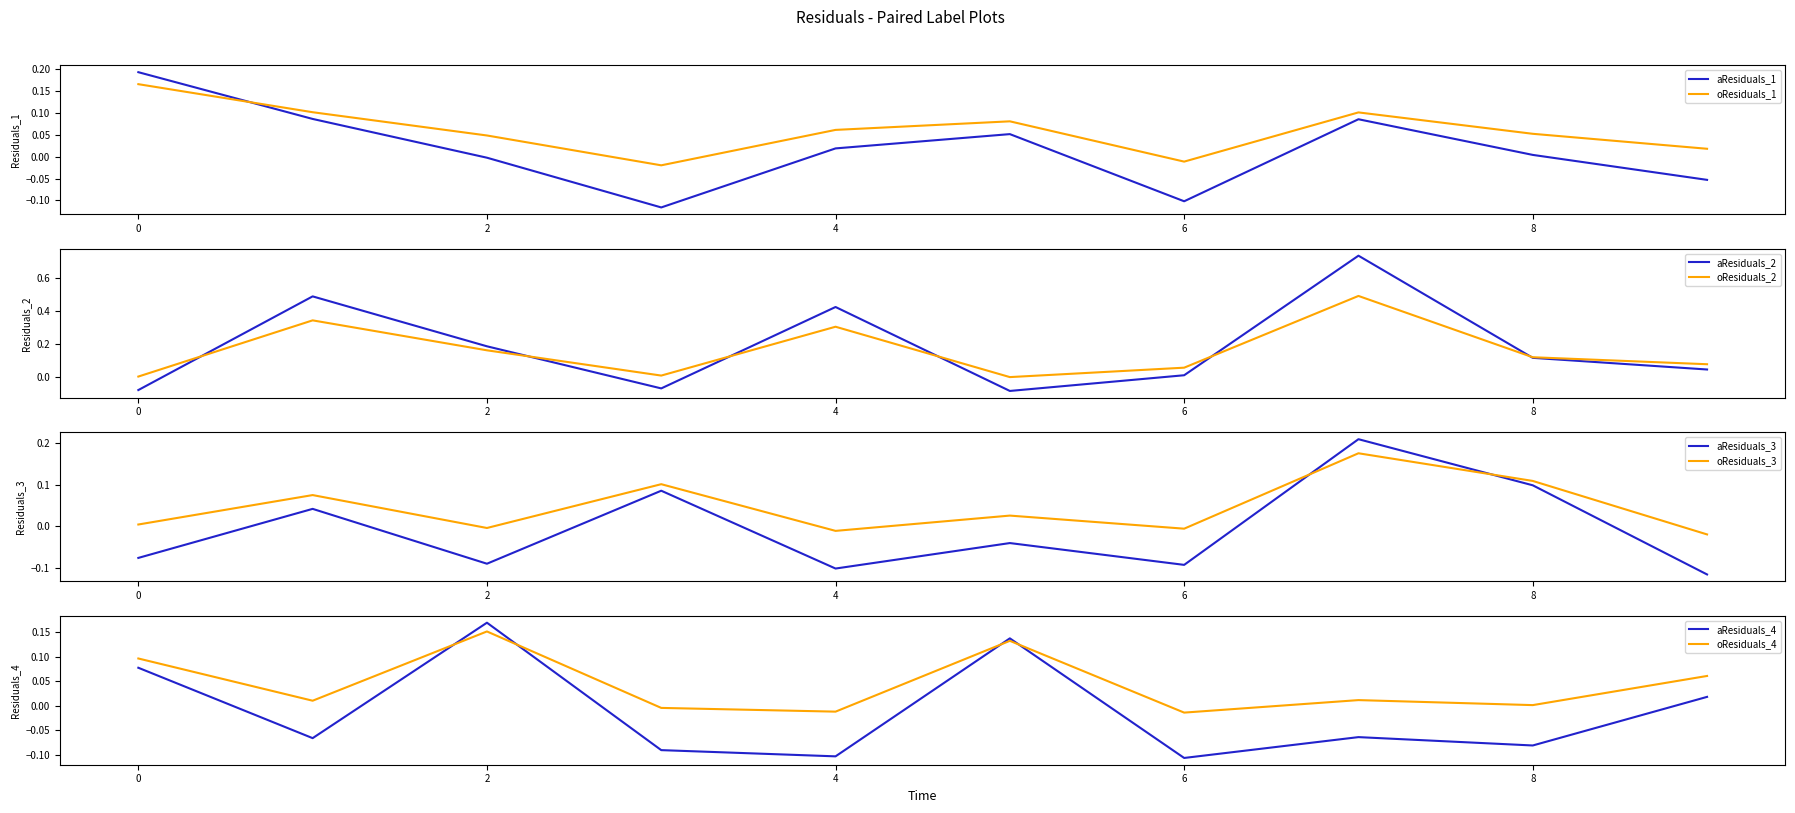

Where do residuals_2 and residuals_3 first cross each other?

0 and 1